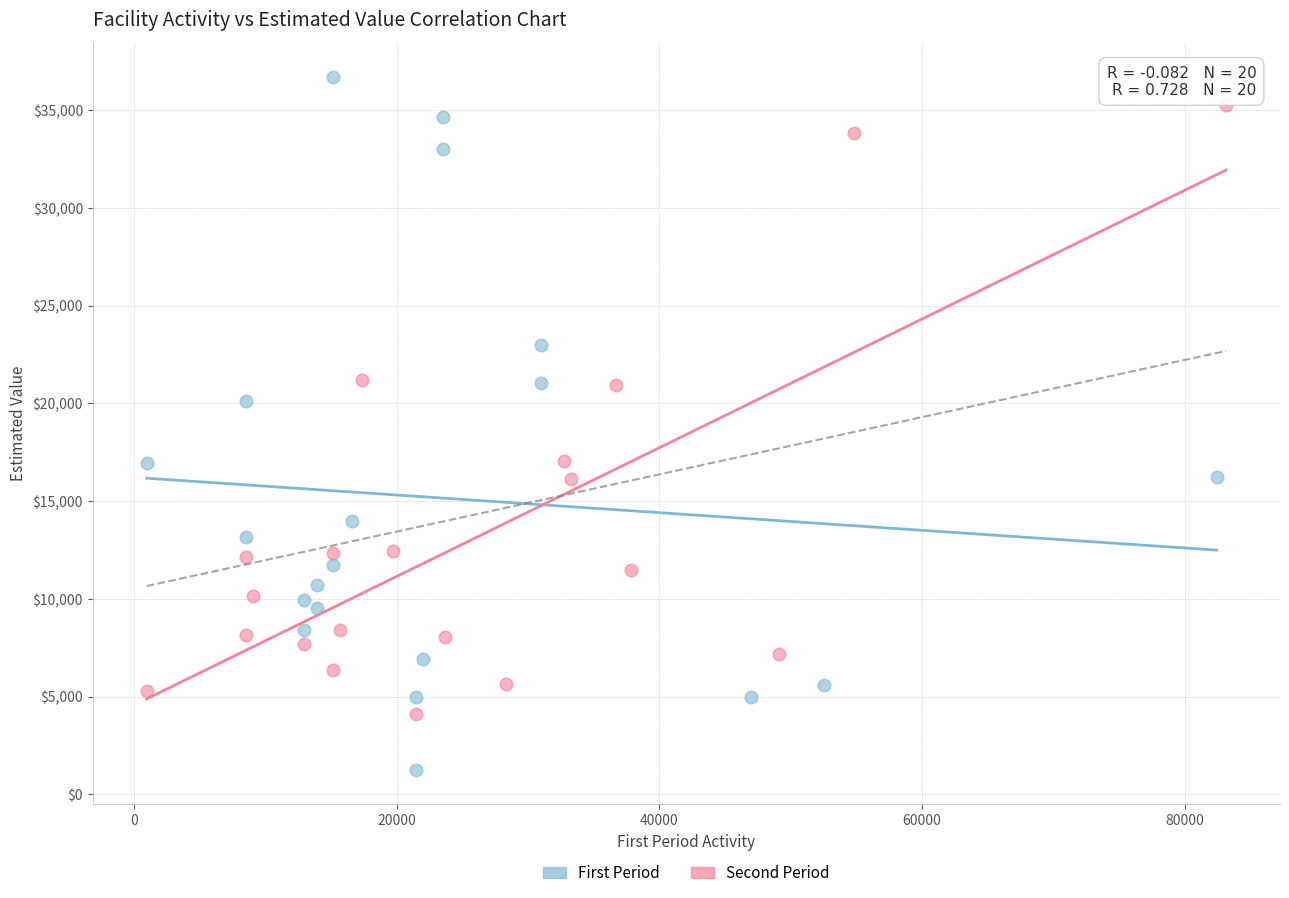

Which series contains the lowest Y value?

First Period